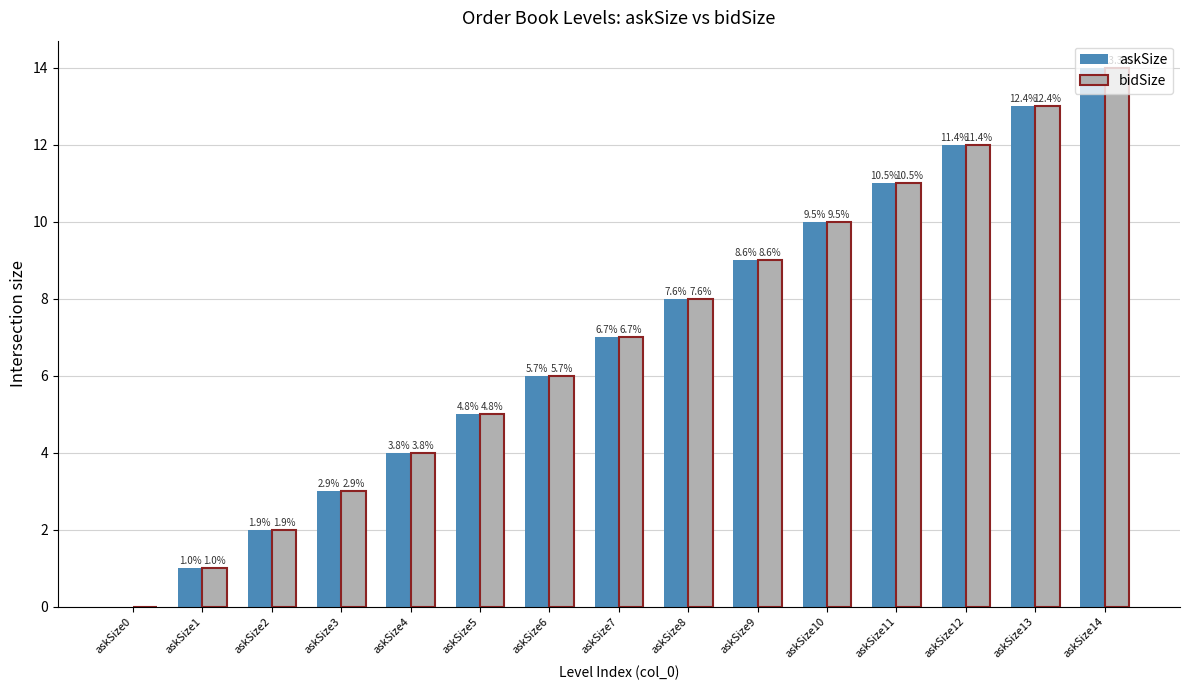

The bidSize series shows 1 at askSize5. True or false?

False